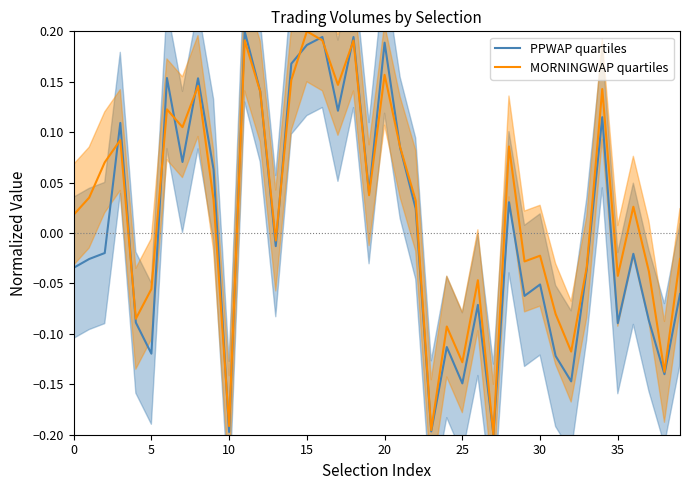

What is the lowest value of the MORNINGWAP quartiles series?

-0.2